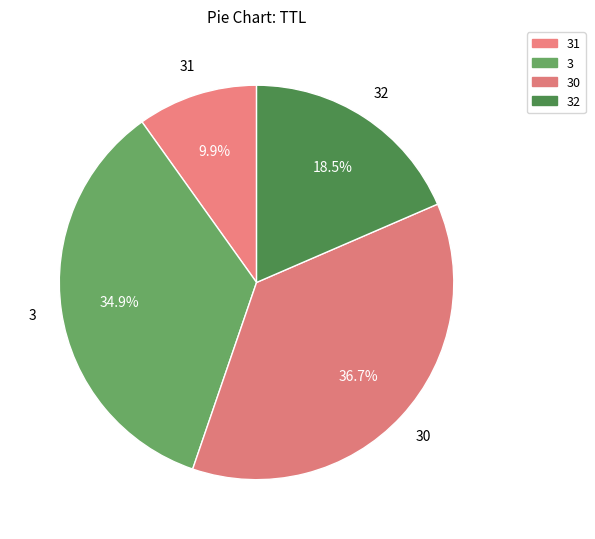

Count the number of slices in the pie.

4